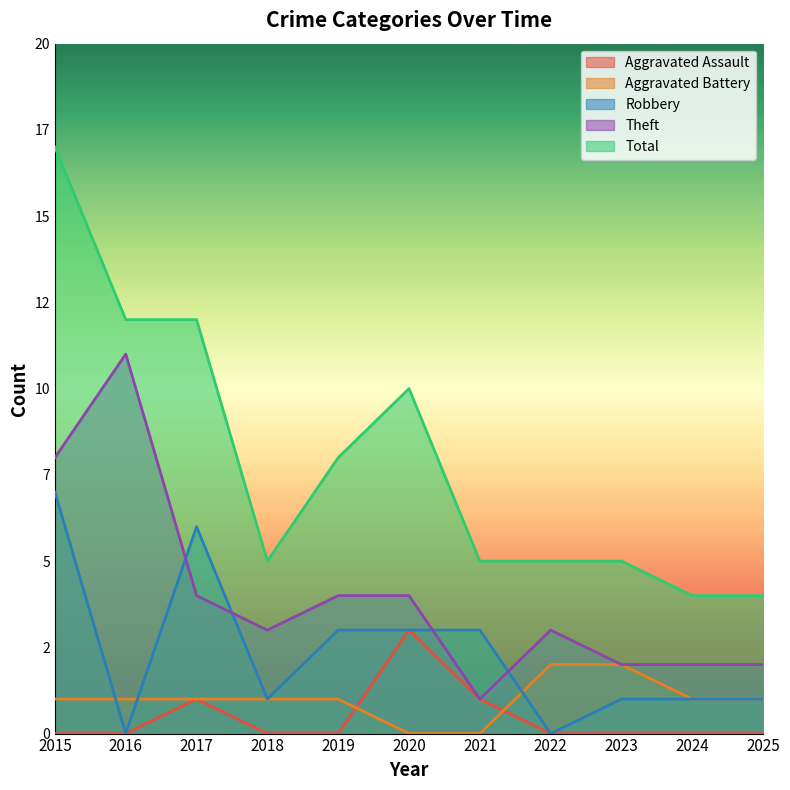

Between 2018 and 2025, which is larger?

2018